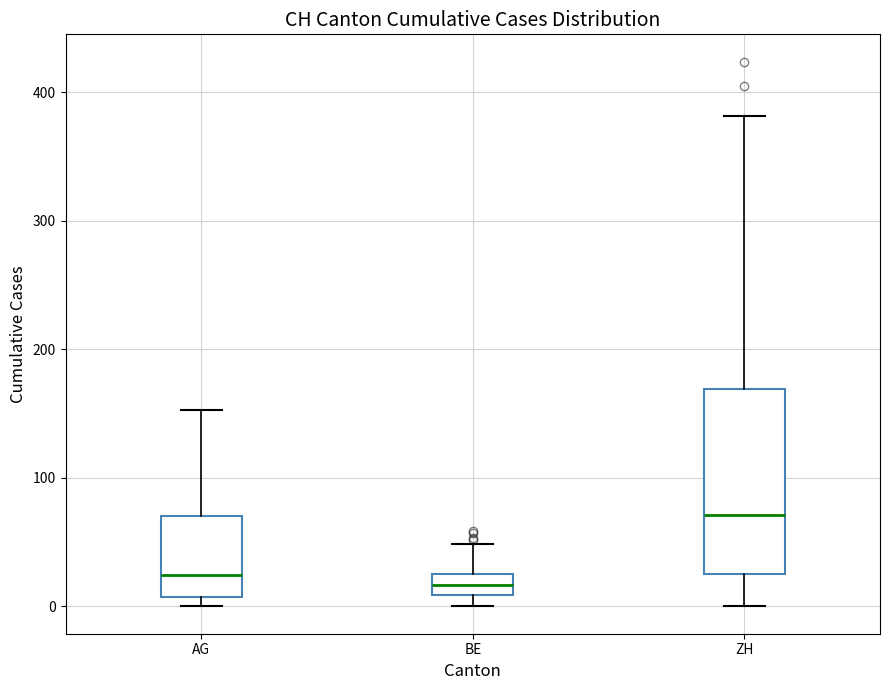

Where is the lower edge of the box for AG on the y-axis? The values are not printed on the chart, so give them approximately, as read against the axis.

10